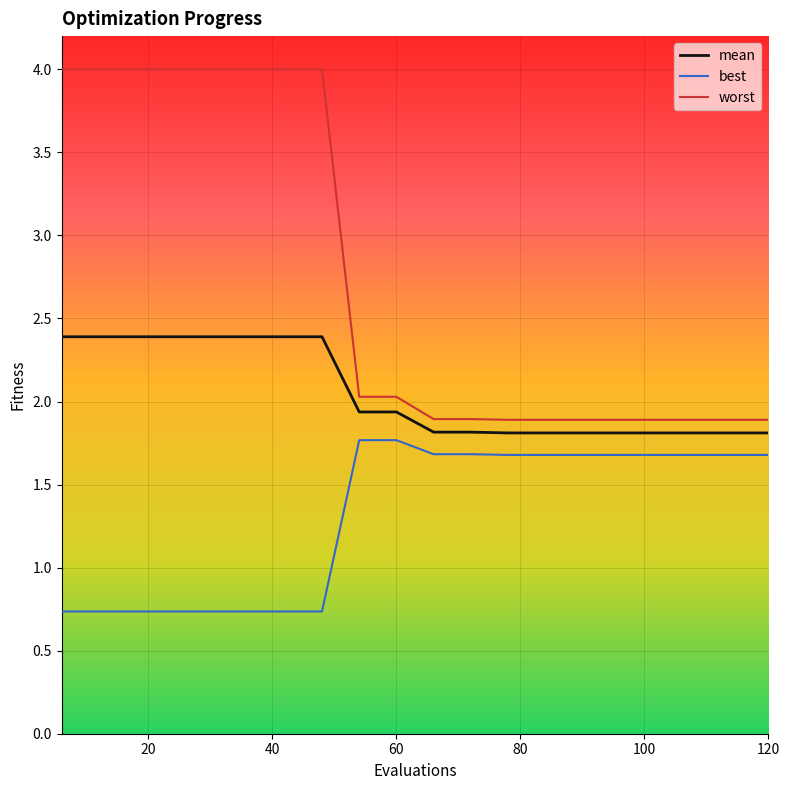

Which series has the largest total across all categories?

worst